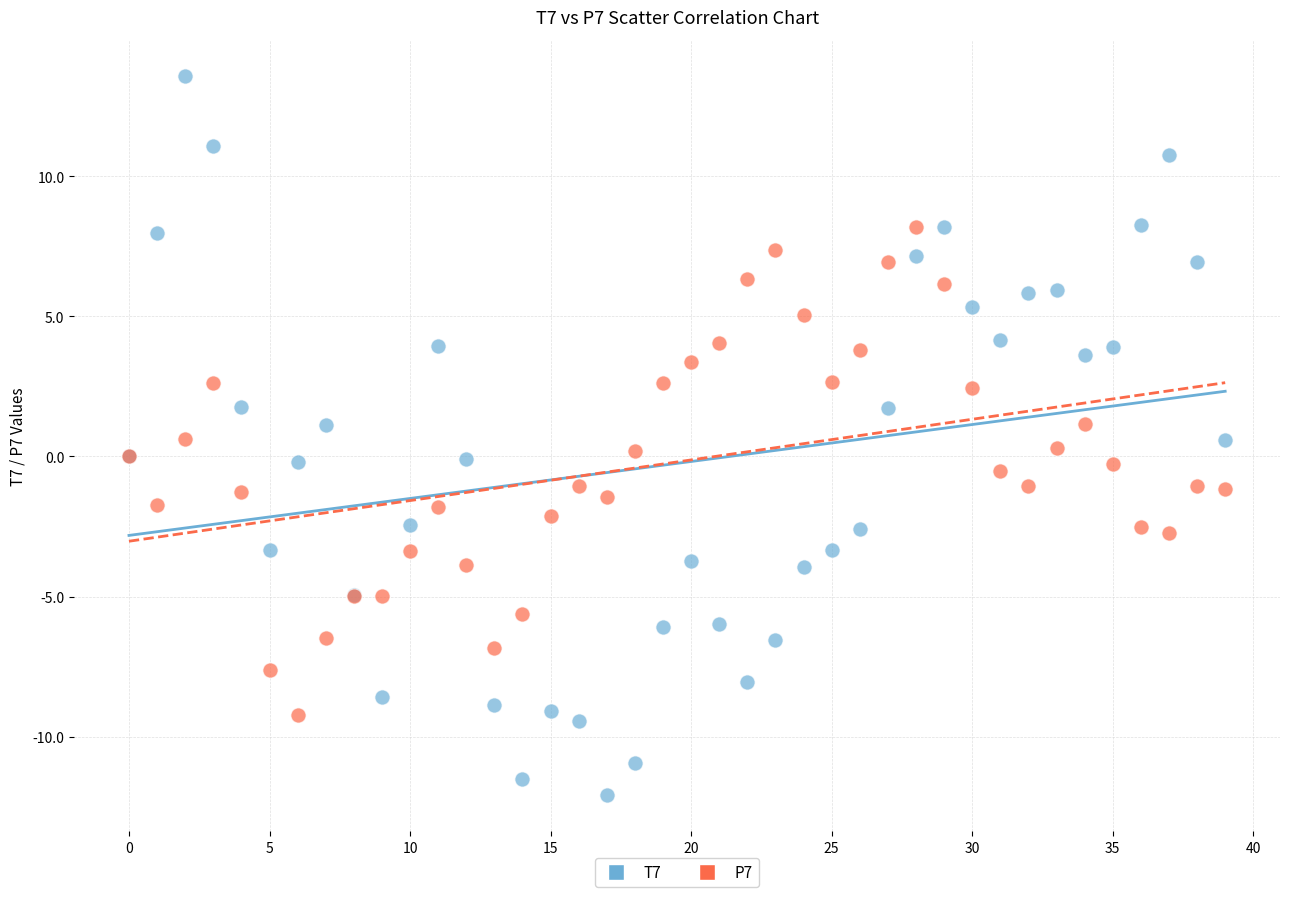

Which series has the widest spread of Y values?

T7